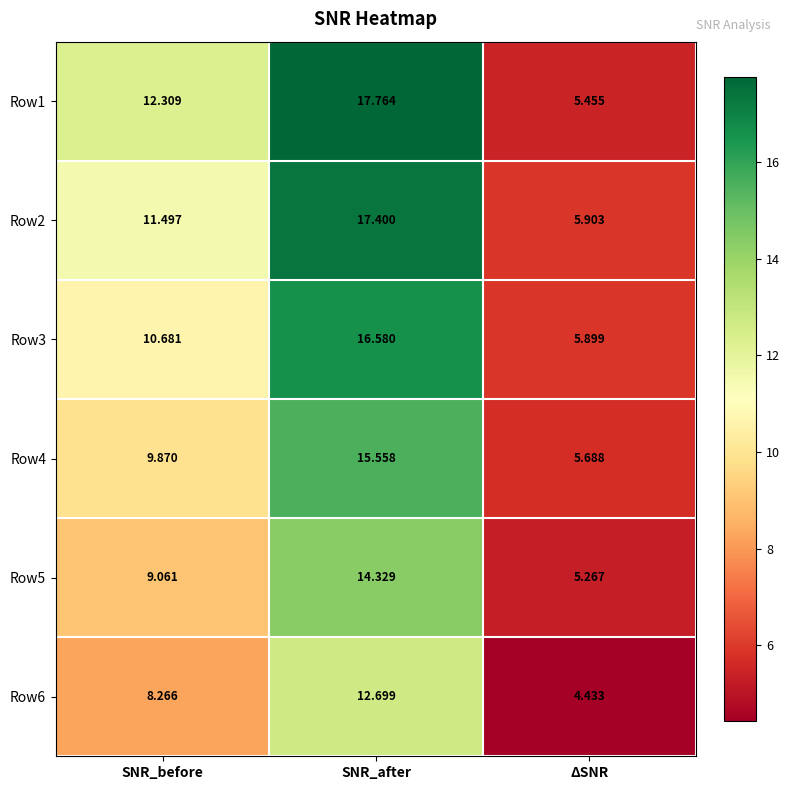

Count the number of categories in the chart.

3